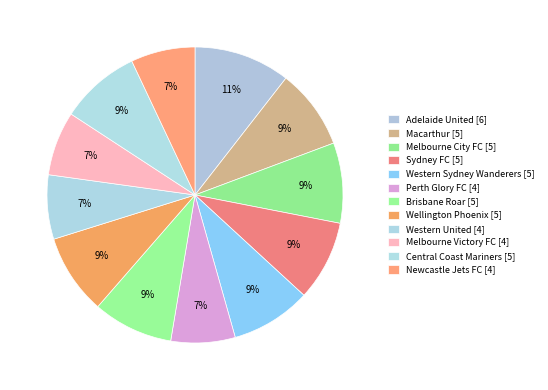

How many segments does this pie chart have?

12